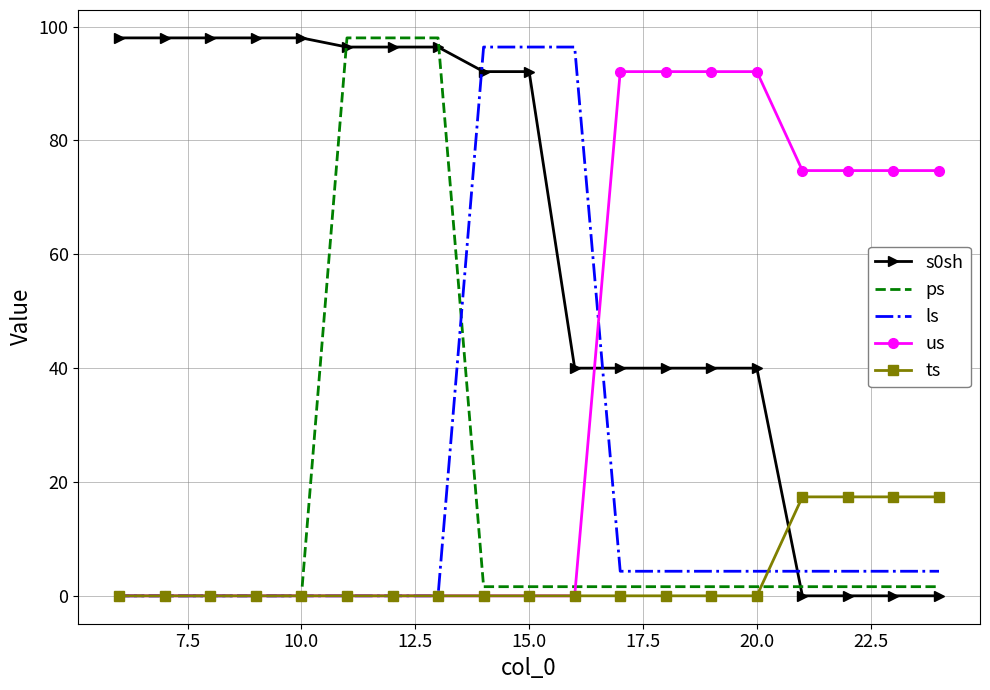

What is the highest value of the s0sh series?

98.0